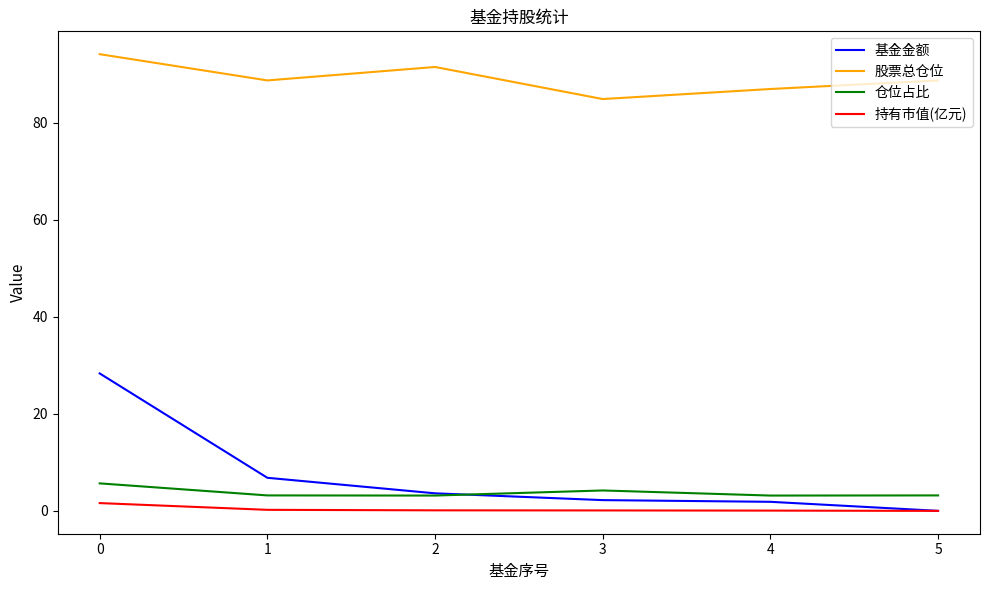

How many series are shown in this chart?

4